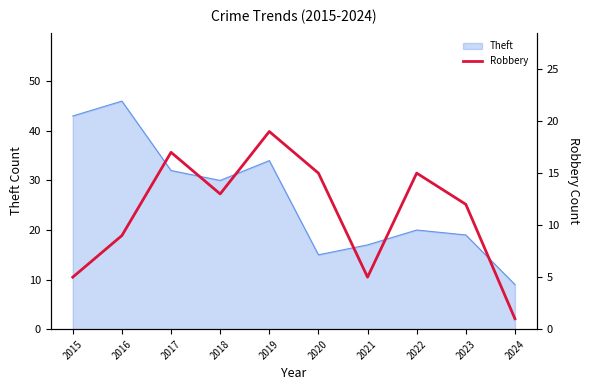

What is the smallest value displayed?

1